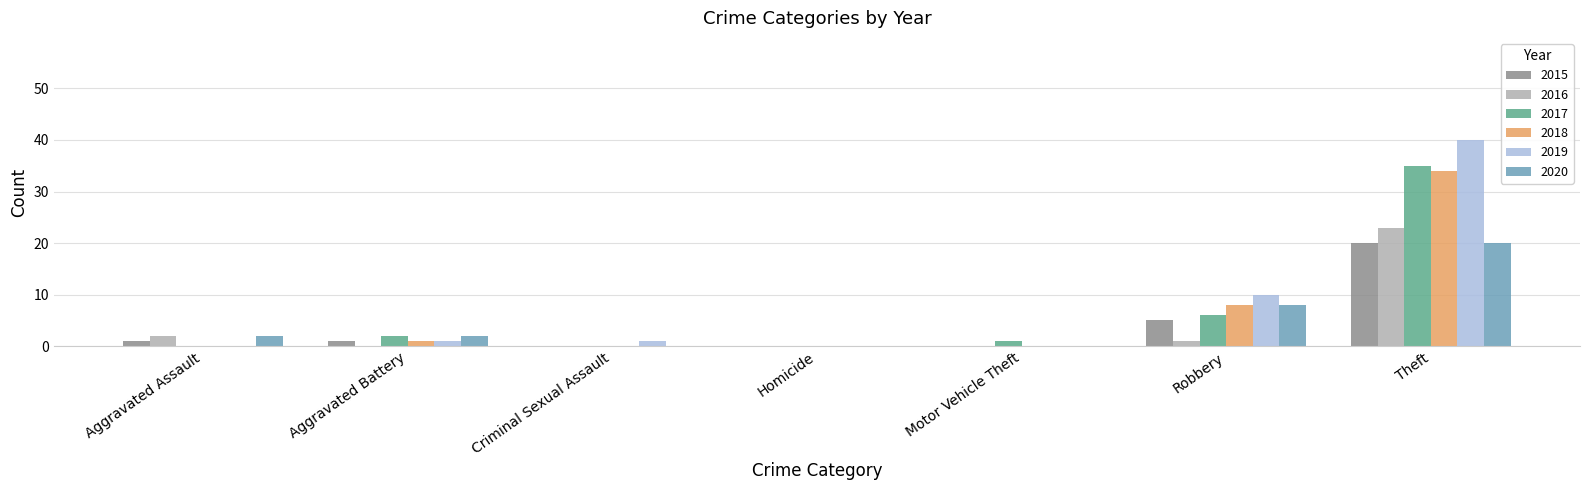

How many data points does each series have?

7